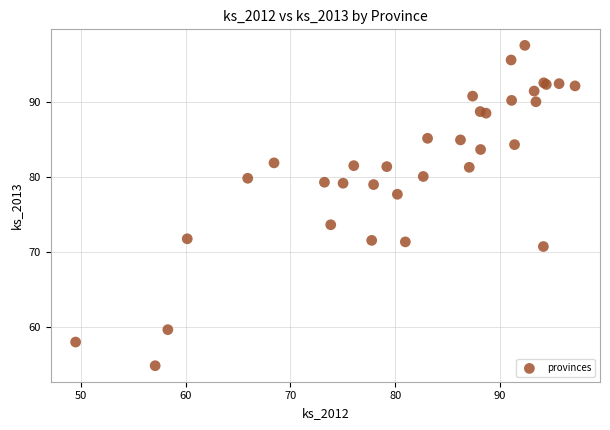

What Y value in the scatter plot is closest to 76?

77.7